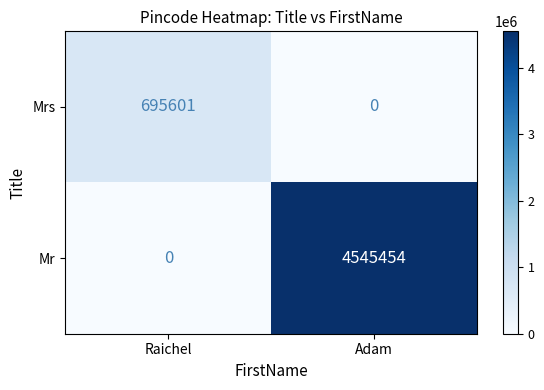

Count the number of data series in this chart.

2